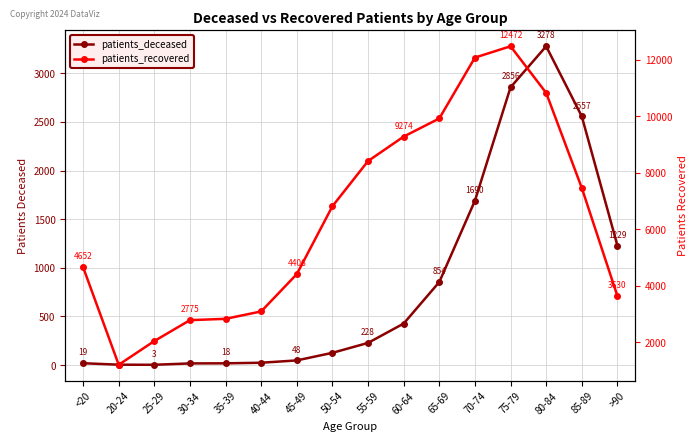

How many distinct data groups are displayed?

2